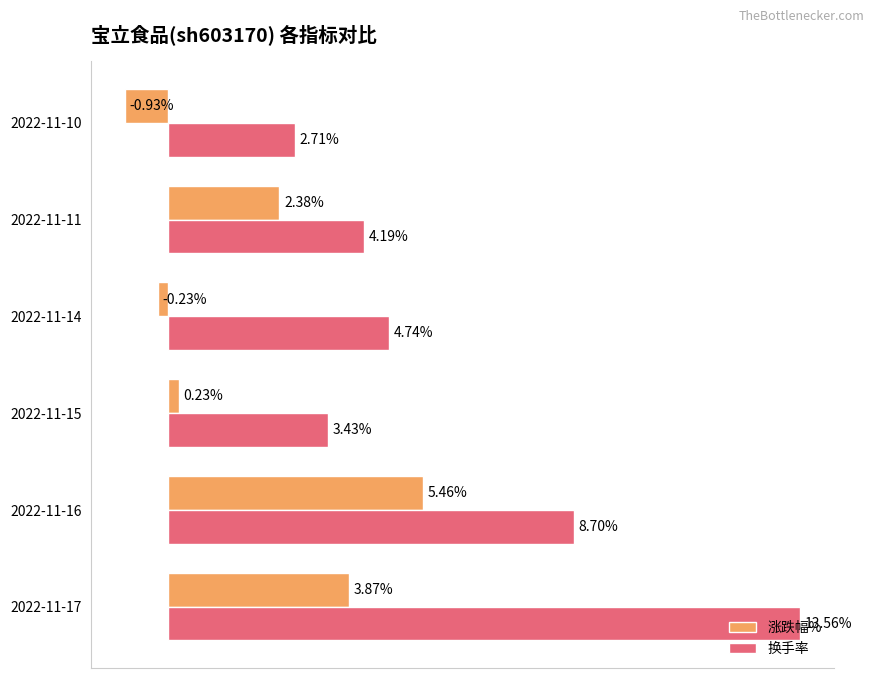

Rank the series by their maximum value, from highest to lowest.

换手率, 涨跌幅%